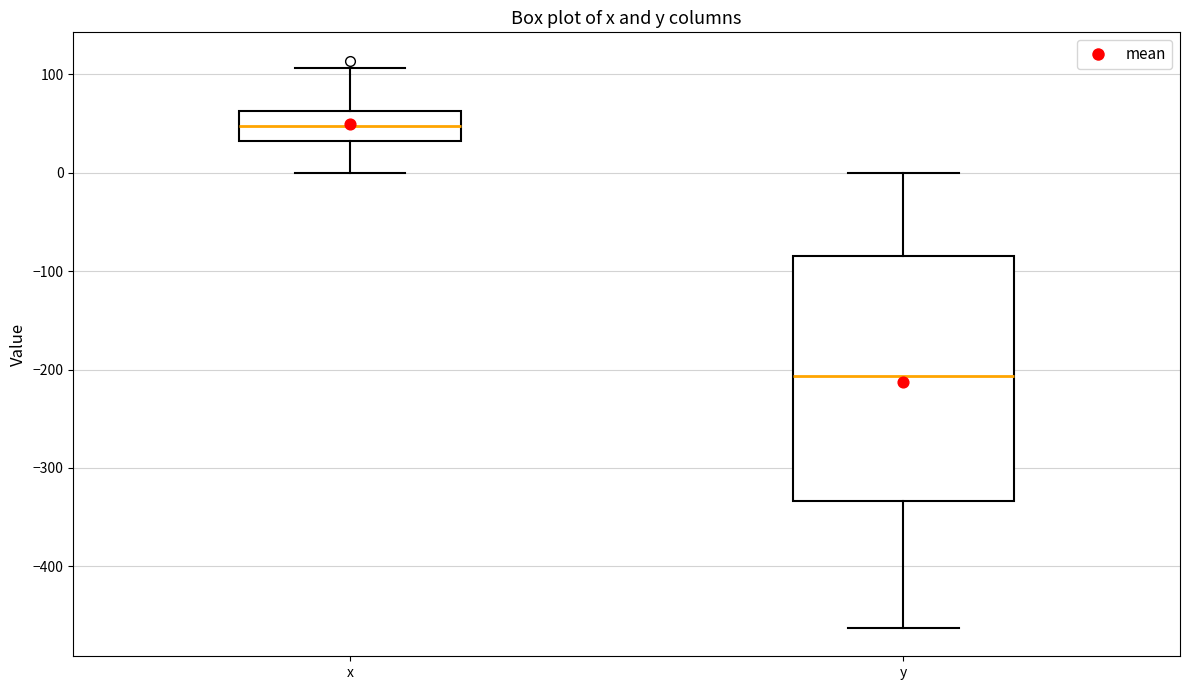

Which box is the tallest, from its lower edge to its upper edge?

y